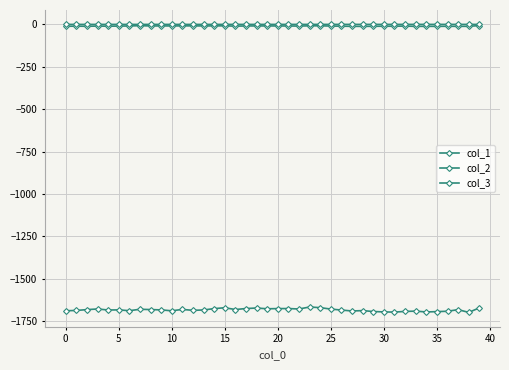

Count the number of data series in this chart.

3